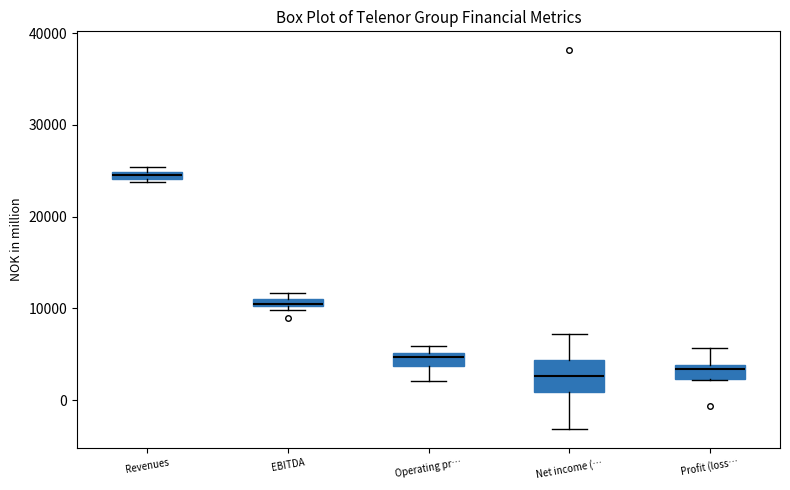

Where does the upper whisker of the box for Profit (loss… end on the y-axis? The values are not printed on the chart, so give them approximately, as read against the axis.

6000